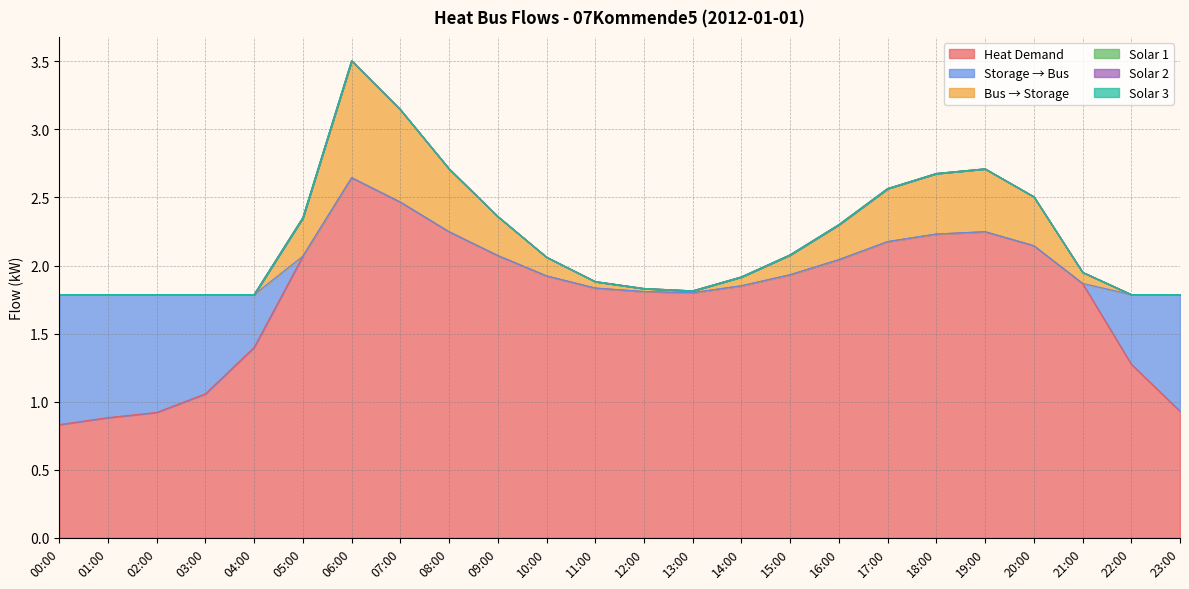

Which label corresponds to the largest value in the chart?

06:00